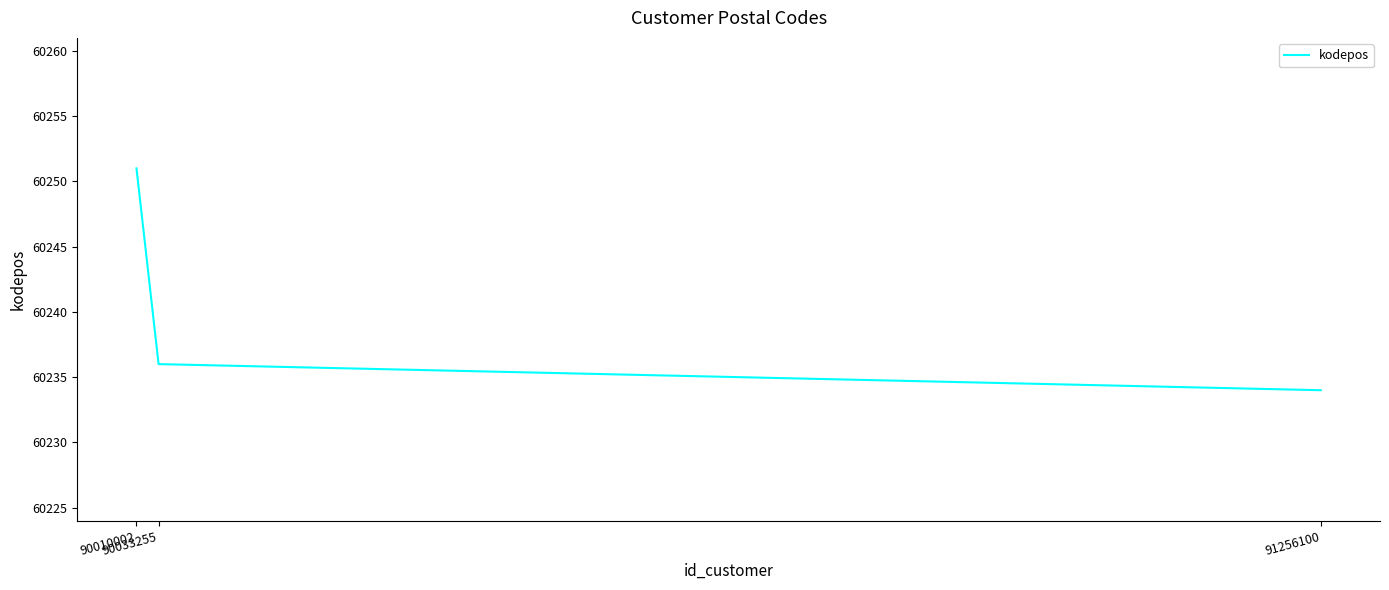

What is the sum of the values at 90010002 and 91256100?

120485